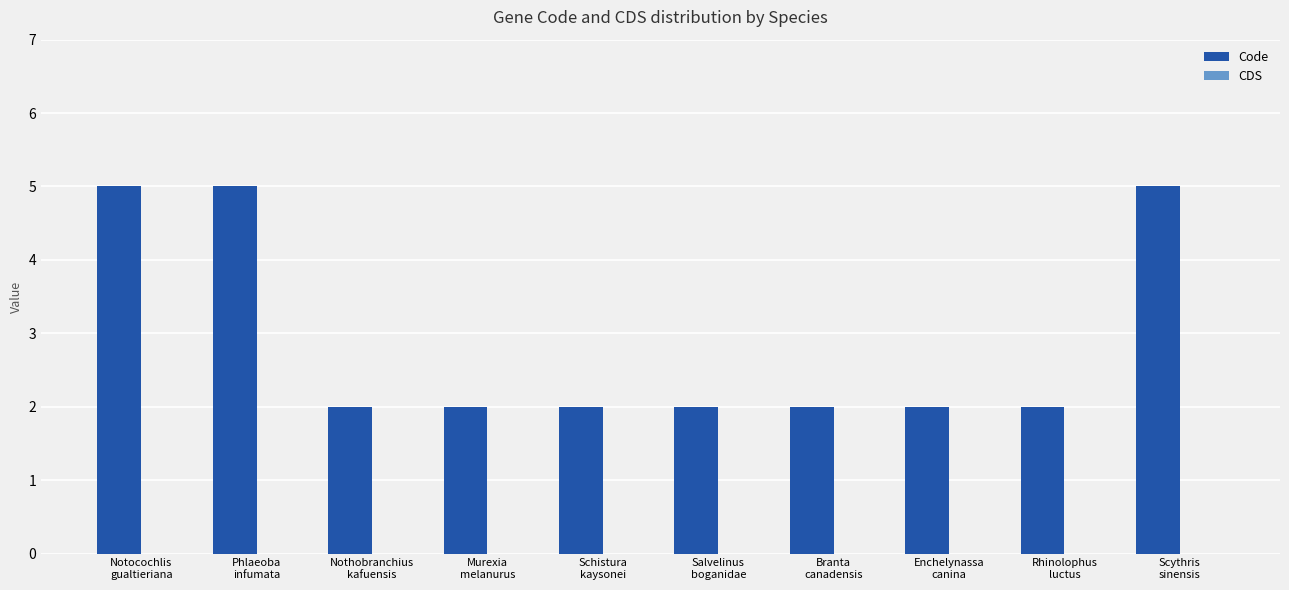

What is the greatest value displayed?

5